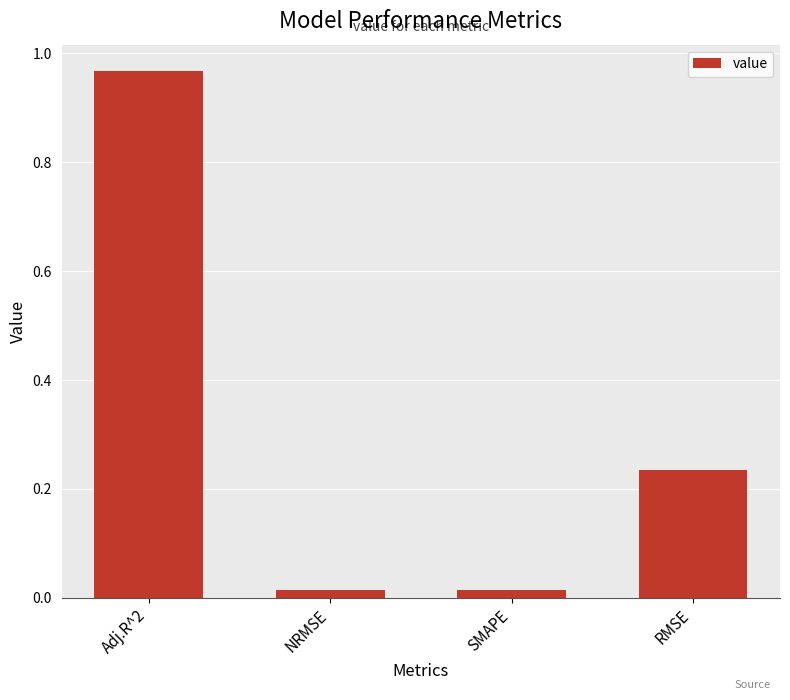

Which has a higher value, RMSE or SMAPE?

RMSE